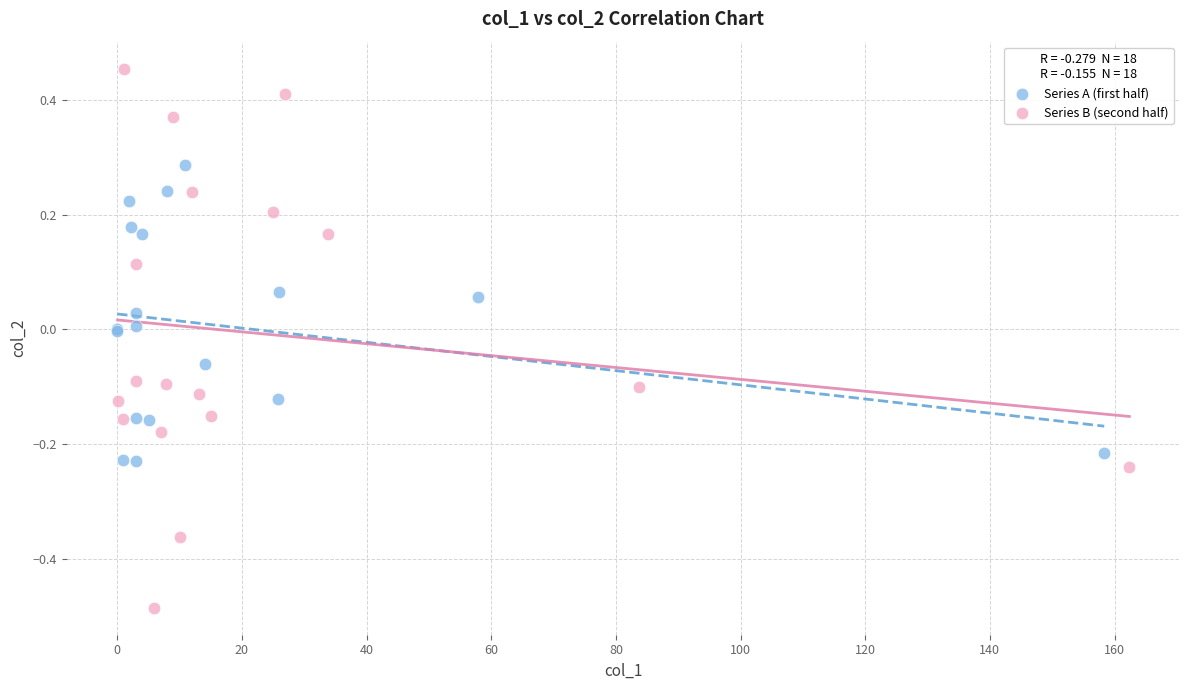

Which series contains the highest Y value?

Series B (second half)